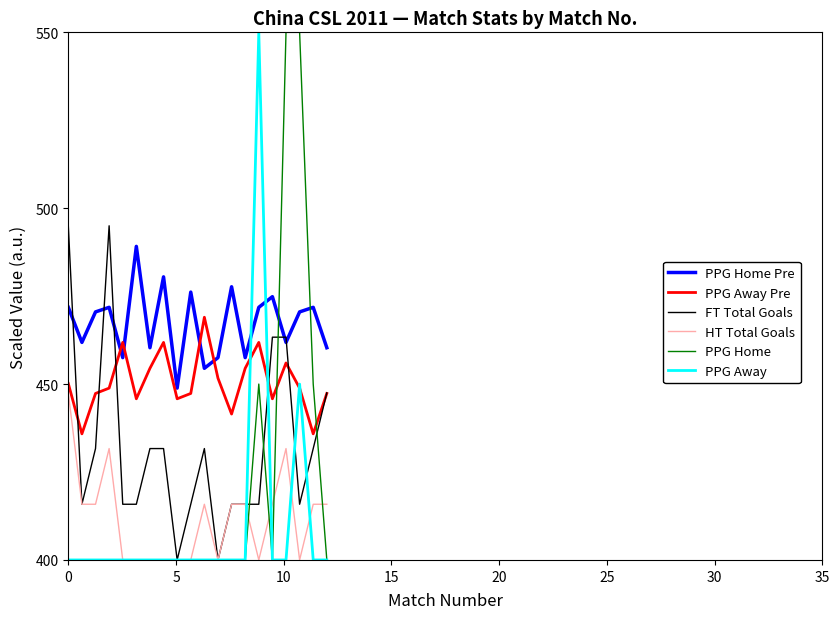

What is the lowest value of the HT Total Goals series?

400.0